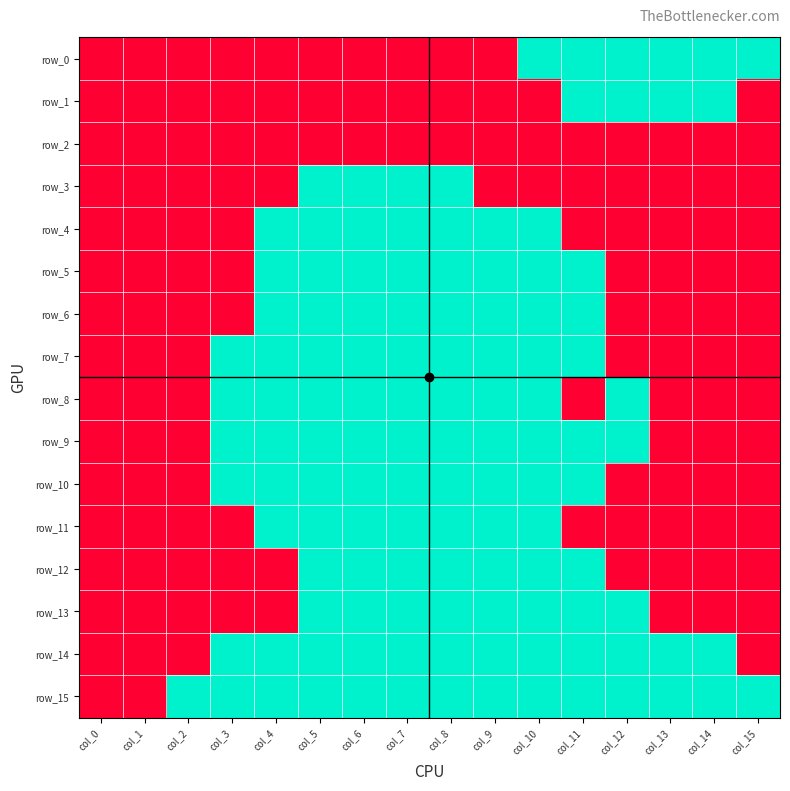

Which category has the lowest value in the row_6 series?

col_0